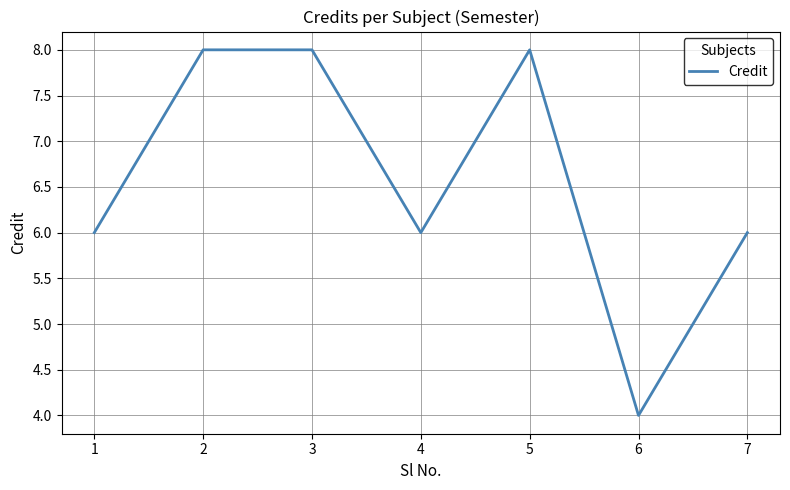

What is the difference between the maximum and minimum values?

4